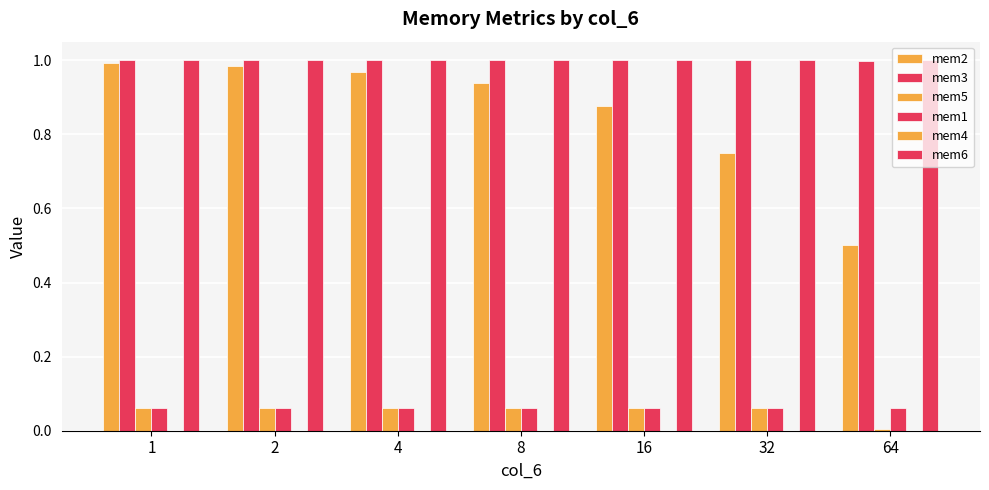

Between 1 and 8, which is larger?

1